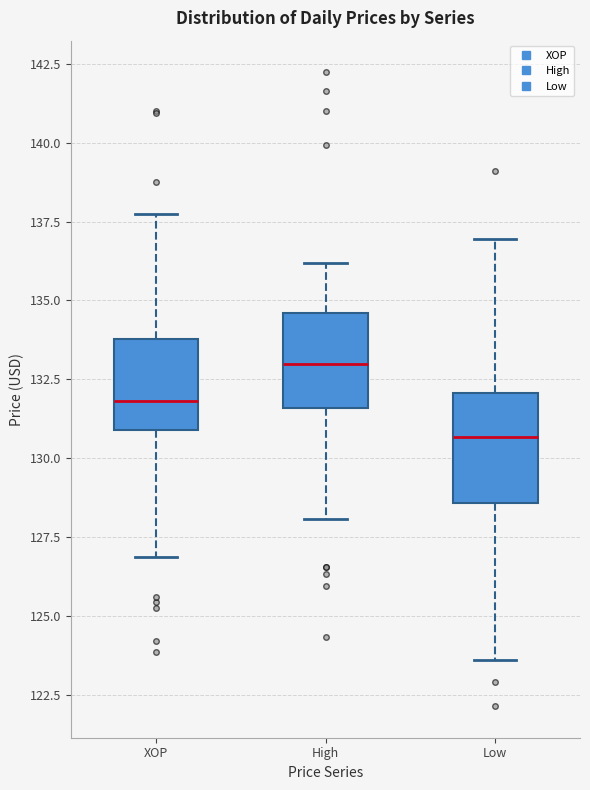

Reading left to right, transcribe this box plot: for each box, give where its median line is, the range the box spans, and where its two whiskers end, as read against the y-axis. The values are not printed on the chart, so give them approximately, as read against the axis.

XOP: median 132.0, box 131.0 to 134.0, whiskers 127.0 to 138.0
High: median 133.0, box 131.5 to 134.5, whiskers 128.0 to 136.0
Low: median 130.5, box 128.5 to 132.0, whiskers 123.5 to 137.0